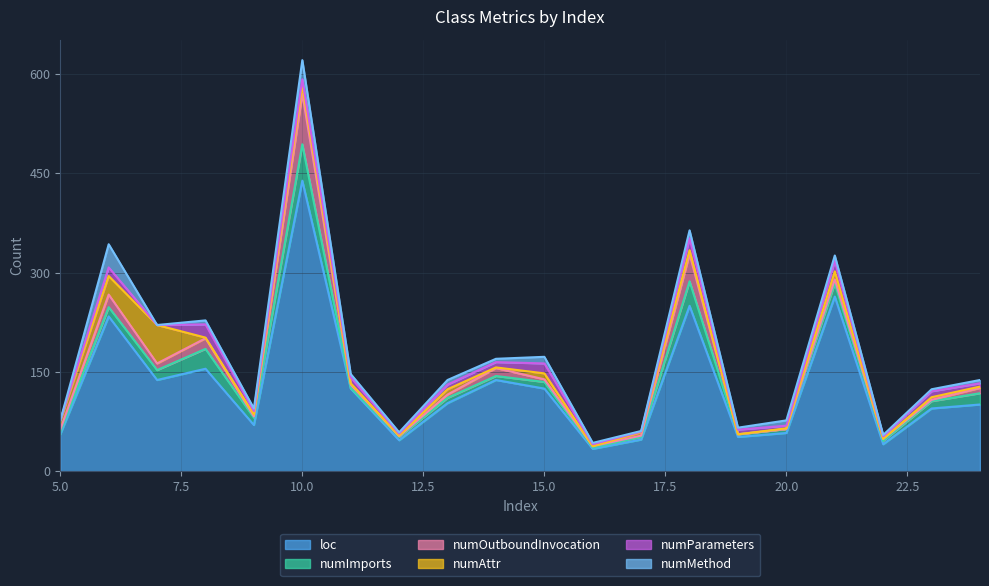

Which category has the highest value across all series?

10